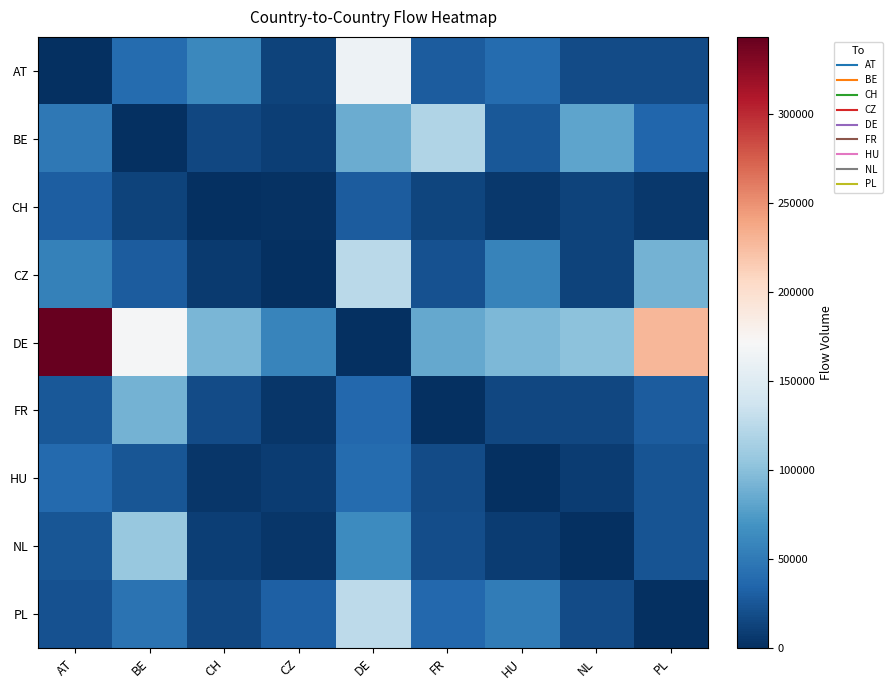

What is the spread (max minus min) of values at BE?

169838